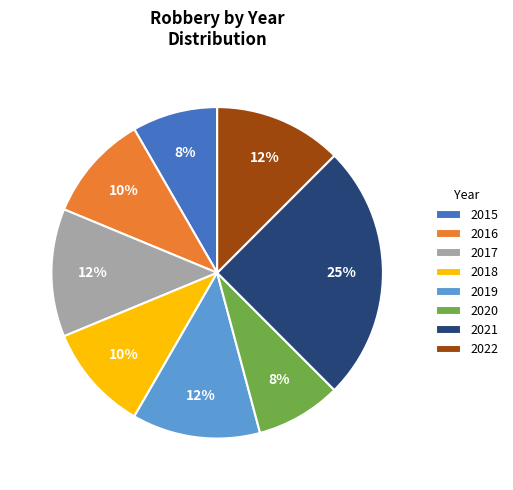

What is the largest slice in the pie chart?

2021